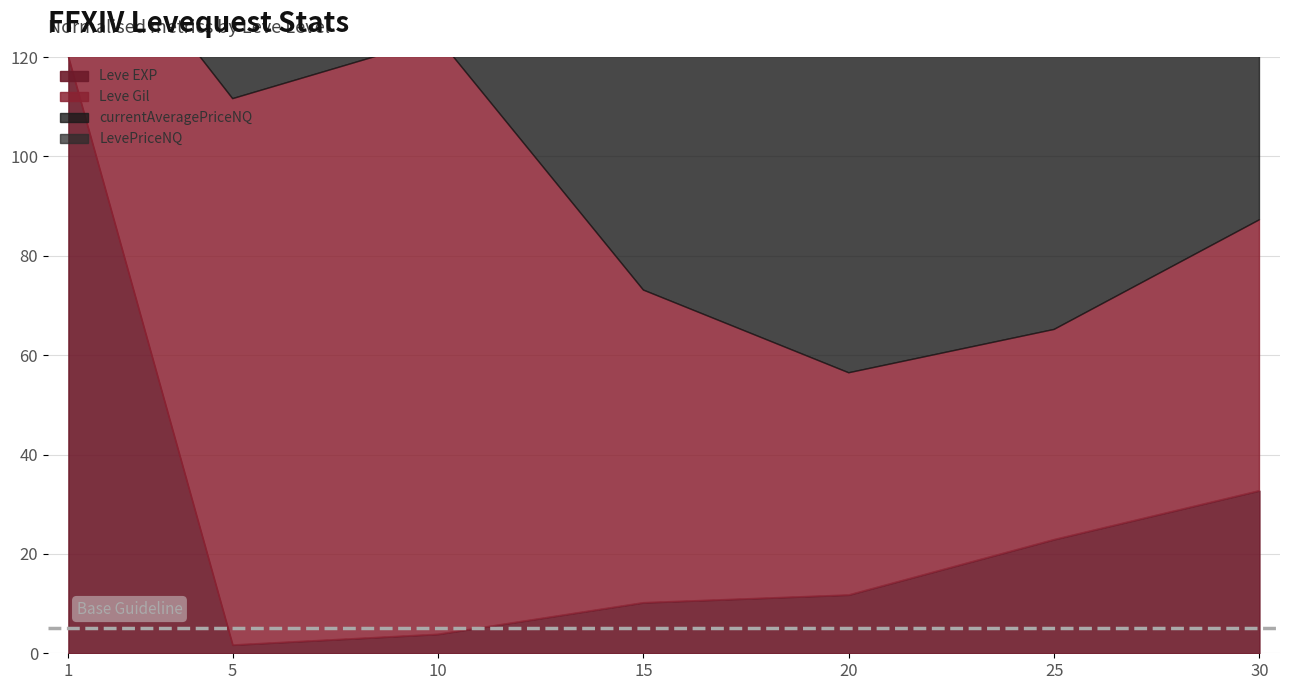

At which category does LevePriceNQ reach its first local peak?

15